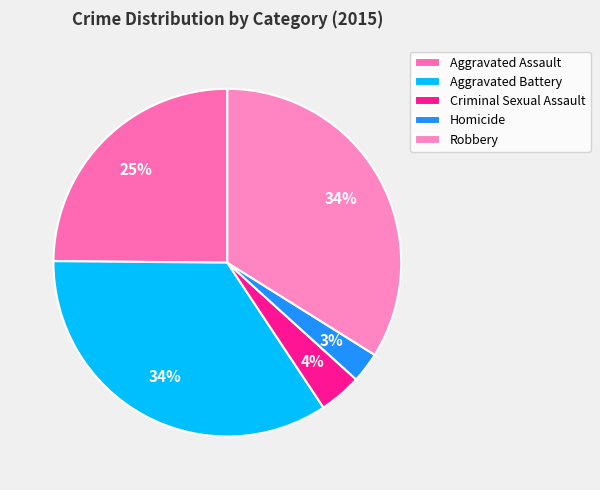

To the nearest percent, what percentage of the pie is Aggravated Battery?

34%